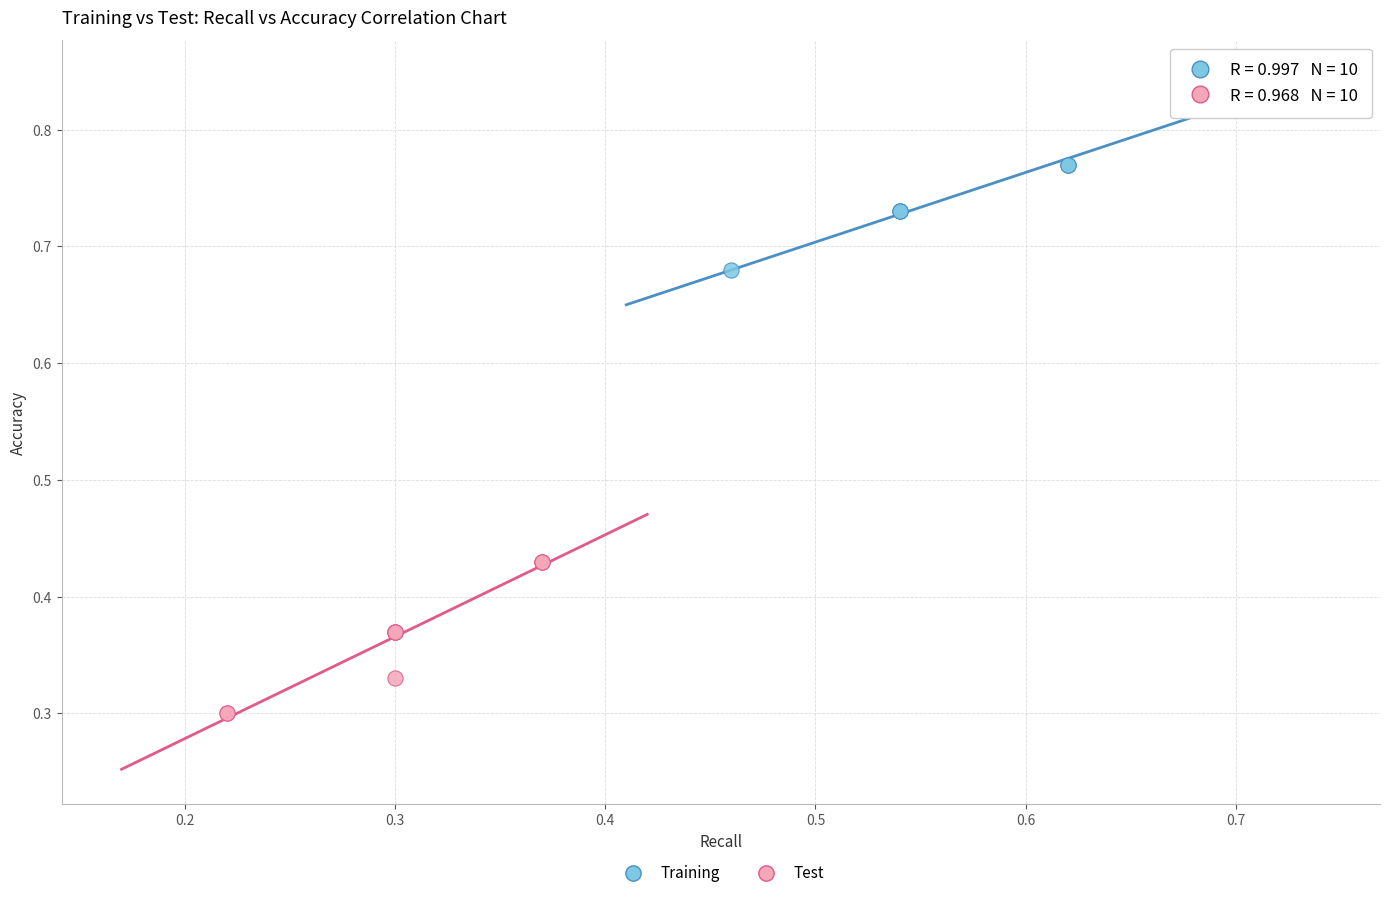

Which series reaches the maximum Y coordinate?

Training